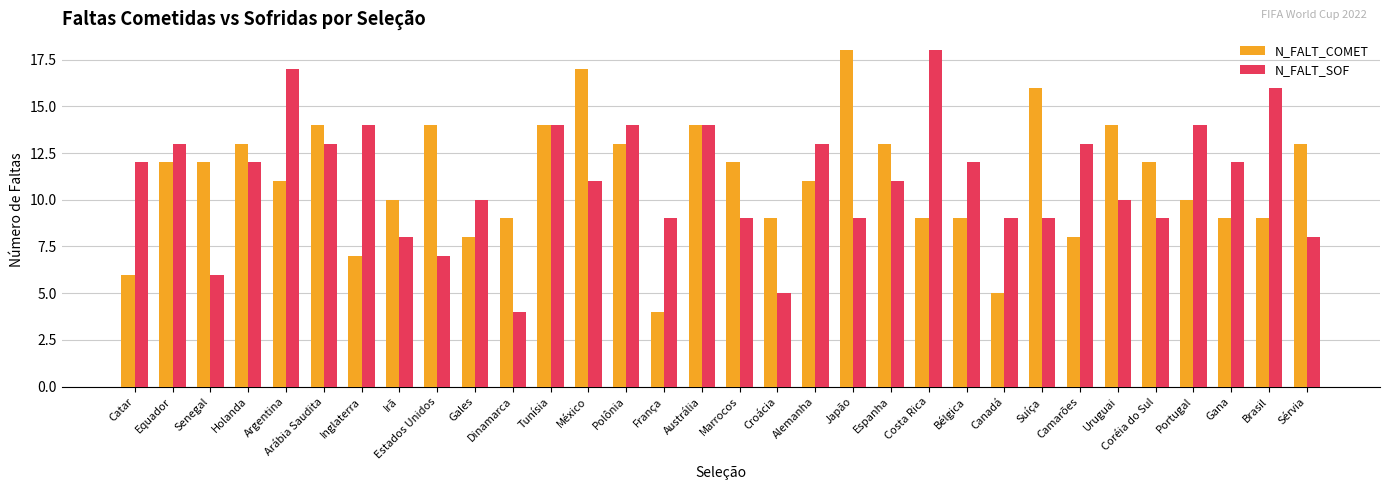

True or false: N_FALT_COMET has a value of 12 at Senegal.

True